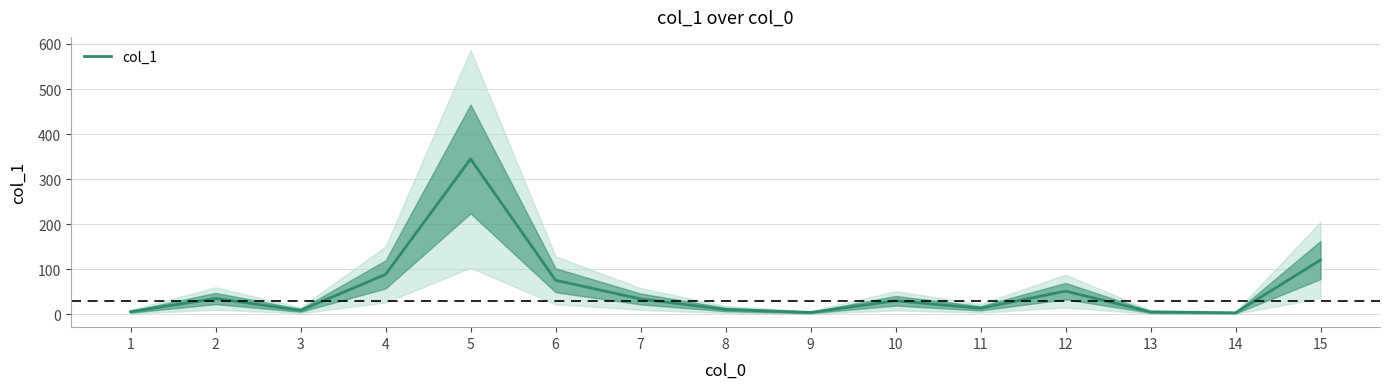

Is this an area chart (filled region under the line)?

No